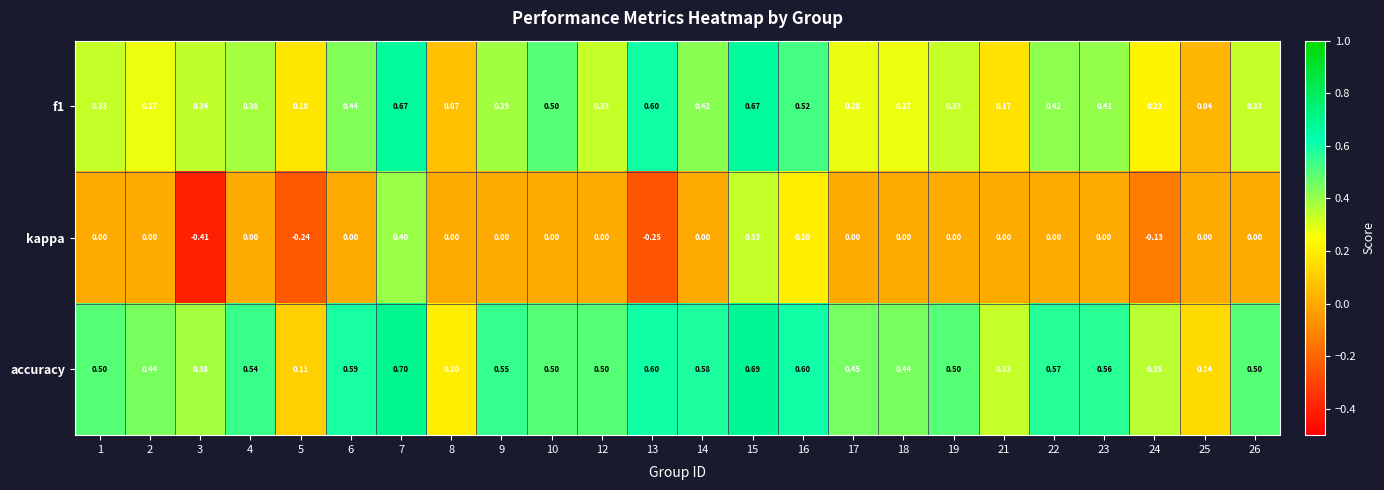

Is the value of accuracy at 10 greater than the value of f1 at 24?

Yes